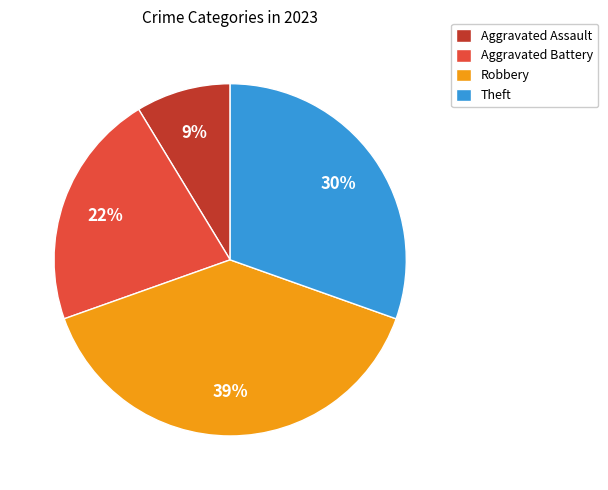

Is Aggravated Assault the majority of the pie?

No